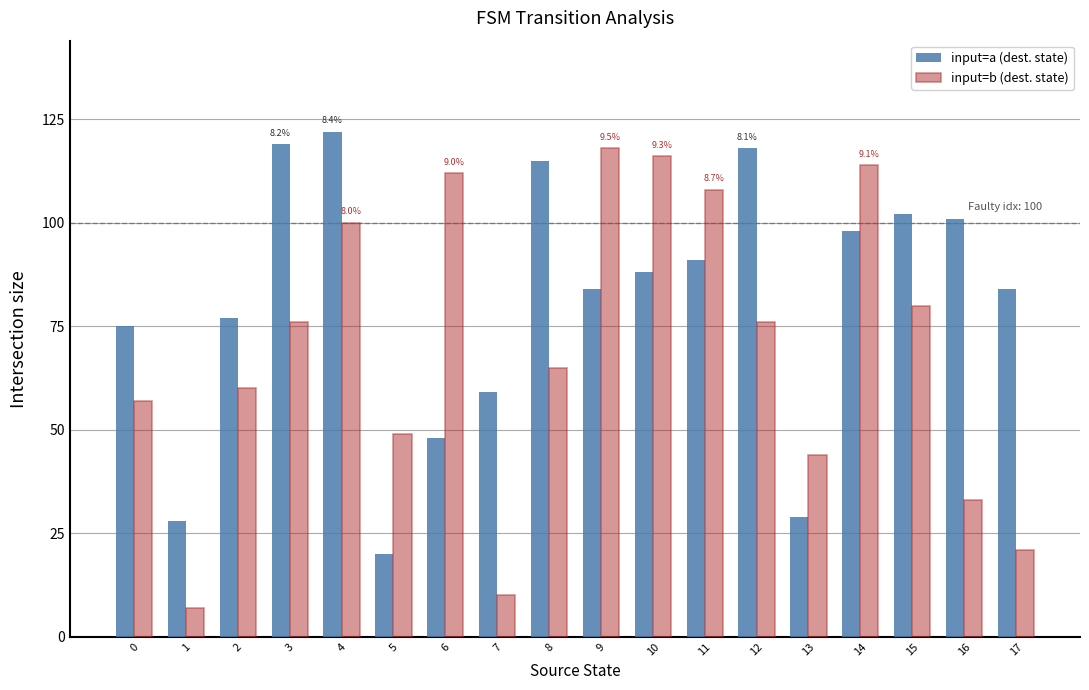

Reading left to right, extract all data points from this chart.

input=a (dest. state): 75	28	77	119	122	20	48	59	115	84	88	91	118	29	98	102	101	84
input=b (dest. state): 57	7	60	76	100	49	112	10	65	118	116	108	76	44	114	80	33	21